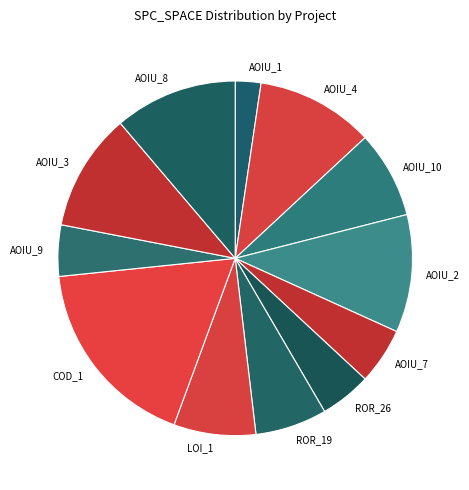

Do AOIU_7 and LOI_1 together represent more than half of the pie?

No